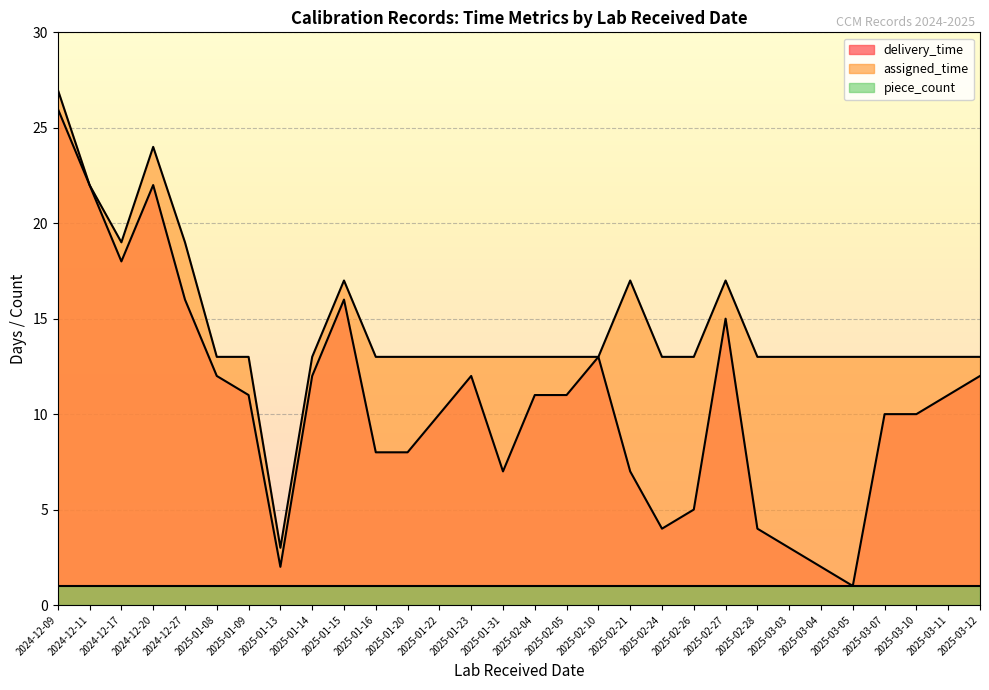

Which has a higher value, 2025-03-07 or 2025-01-09?

2025-01-09